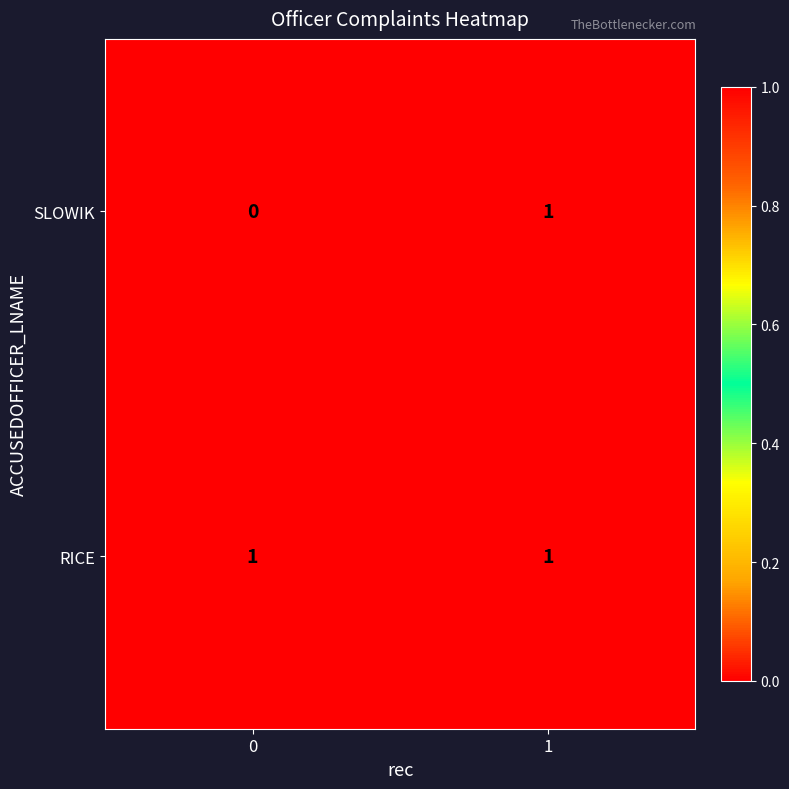

Rank the series at 0 from lowest to highest value.

SLOWIK, RICE